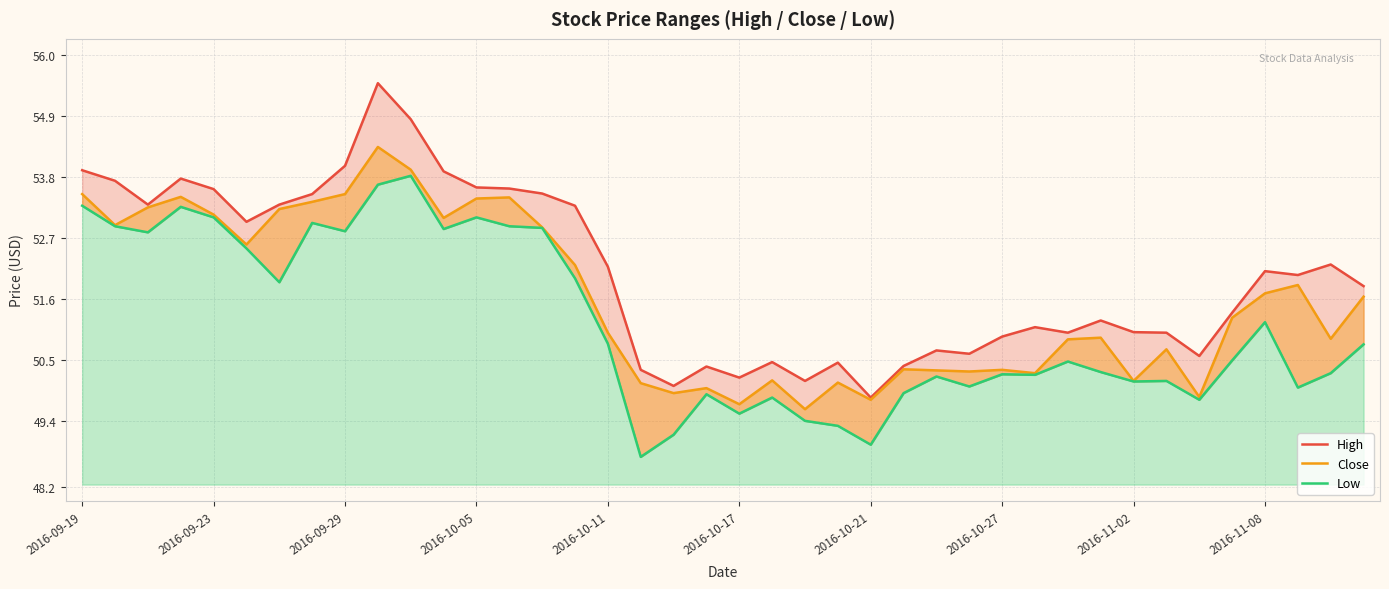

List the series in order of their overall mean, highest first.

High, Close, Low